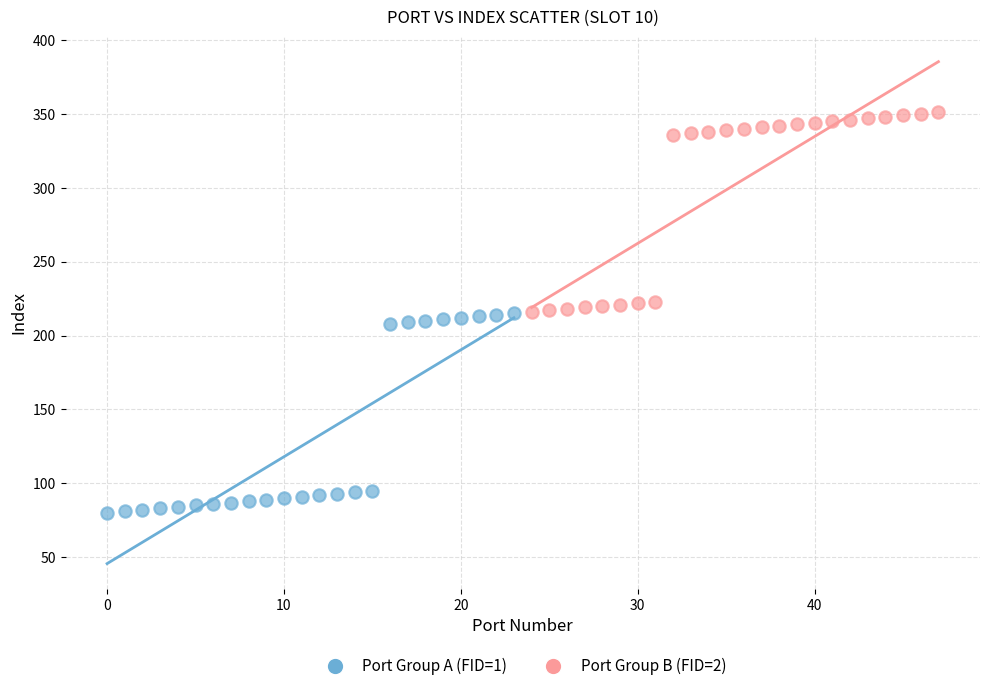

Which series reaches the minimum Y coordinate?

Port Group A (FID=1)